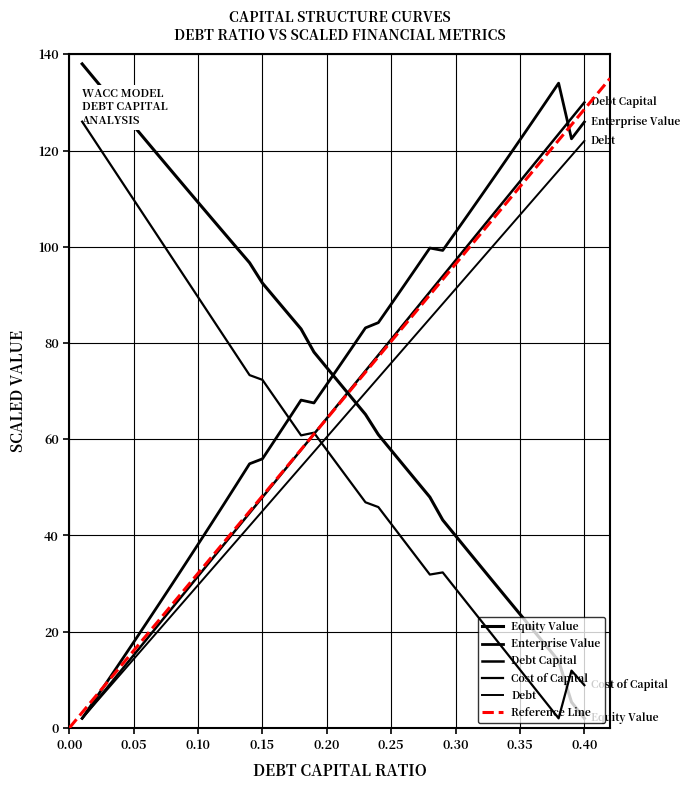

Reading left to right, extract all data points from this chart.

debt_capital: 2.0	5.3	8.6	11.8	15.1	18.4	21.7	25.0	28.3	31.5	34.8	38.1	41.4	44.7	47.9	51.2	54.5	57.8	61.1	64.4	67.6	70.9	74.2	77.5	80.8	84.1	87.3	90.6	93.9	97.2	100.5	103.7	107.0	110.3	113.6	116.9	120.2	123.4	126.7	130.0
cost_capital: 126.0	121.9	117.9	113.8	109.8	105.7	101.7	97.6	93.6	89.5	85.5	81.4	77.4	73.3	72.3	68.5	64.7	60.8	61.4	57.7	54.1	50.5	46.9	45.9	42.4	38.9	35.4	31.9	32.3	29.0	25.6	22.2	18.8	15.5	12.1	8.7	5.4	2.0	11.9	8.9
equity_value: 138.0	134.8	131.5	128.3	125.1	121.9	118.7	115.6	112.4	109.2	106.1	102.9	99.8	96.7	92.5	89.3	86.1	82.9	78.1	74.9	71.6	68.4	65.2	61.0	57.7	54.5	51.2	48.0	43.2	39.9	36.7	33.4	30.1	26.9	23.7	20.4	17.2	14.0	5.4	2.0
enterprise_value: 2.0	5.9	9.9	13.8	17.8	21.8	25.9	29.9	34.0	38.2	42.3	46.5	50.7	54.9	55.9	60.0	64.0	68.1	67.5	71.4	75.3	79.2	83.1	84.2	88.1	91.9	95.8	99.7	99.2	103.0	106.8	110.6	114.5	118.3	122.2	126.1	130.1	134.0	122.4	125.9
debt_issued: 2.0	5.1	8.2	11.2	14.3	17.4	20.5	23.5	26.6	29.7	32.8	35.8	38.9	42.0	45.1	48.2	51.2	54.3	57.4	60.5	63.5	66.6	69.7	72.8	75.8	78.9	82.0	85.1	88.2	91.2	94.3	97.4	100.5	103.5	106.6	109.7	112.8	115.8	118.9	122.0